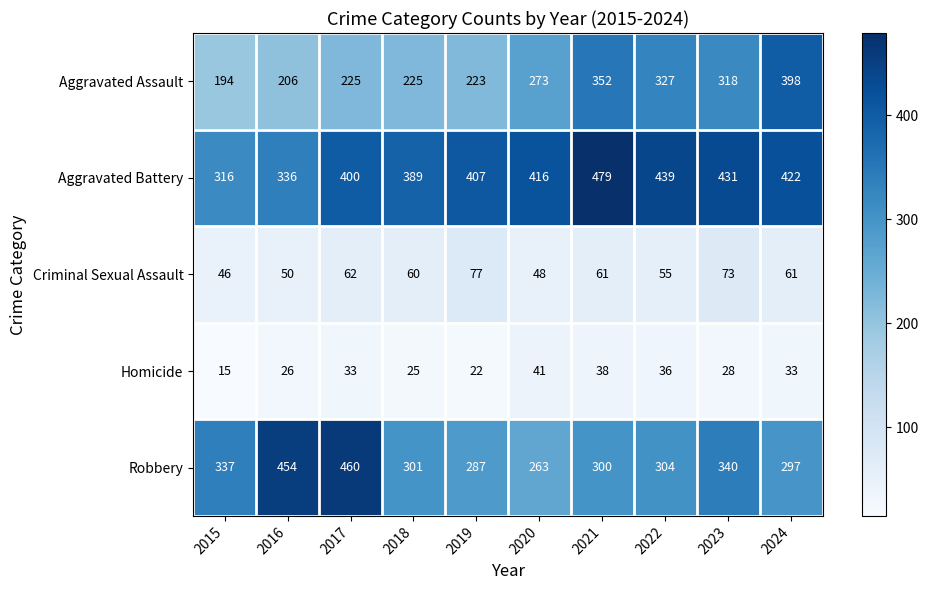

How many distinct data groups are displayed?

5